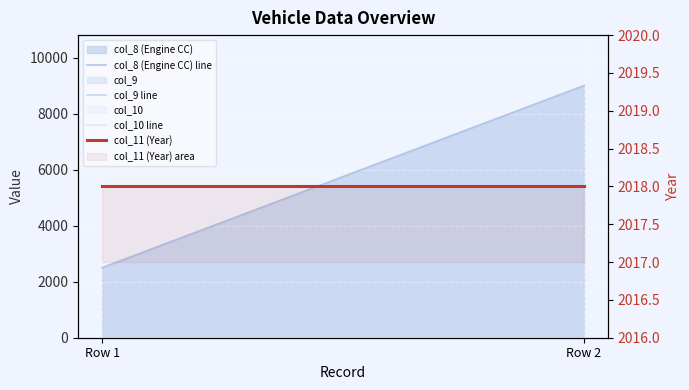

True or false: col_9 line has a value of 7 at Row 1.

False